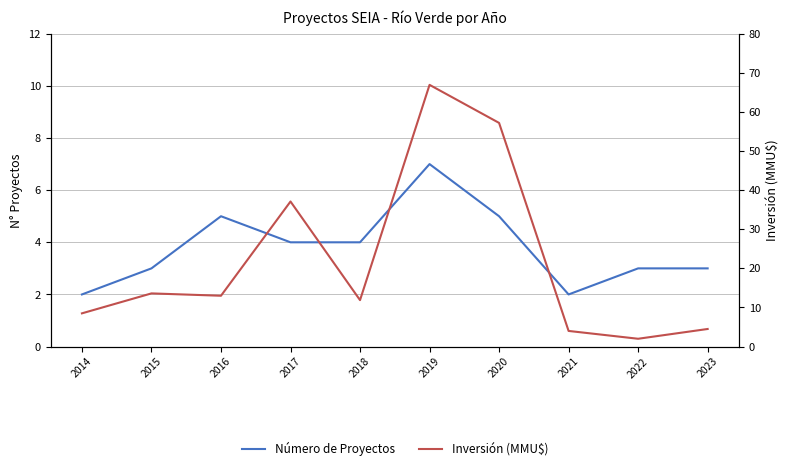

At which label does Inversión (MMU$) first exceed 13?

2015